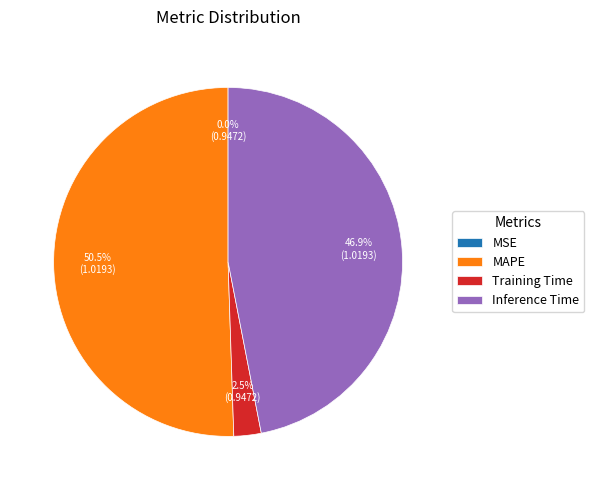

Do MAPE and Inference Time together represent more than half of the pie?

Yes